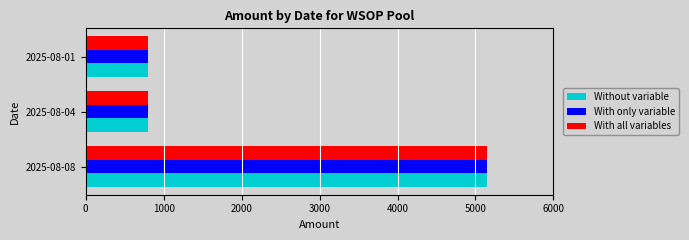

What is the average value of the With all variables series?

2250